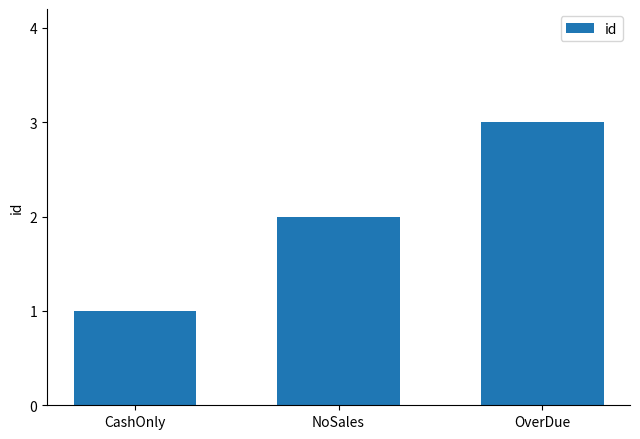

Does the chart contain any negative values?

No